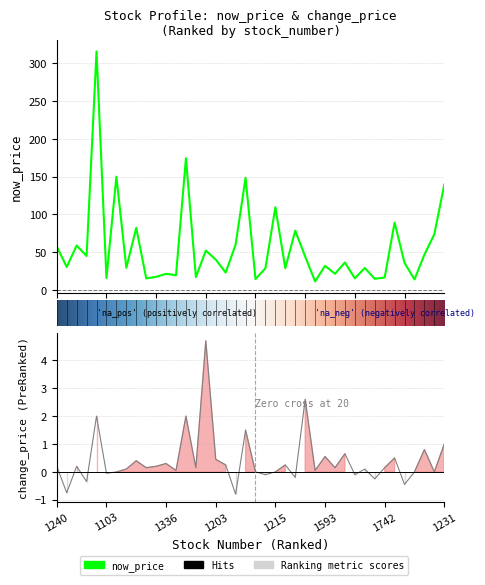

Where is the first local minimum for change_price?

1101